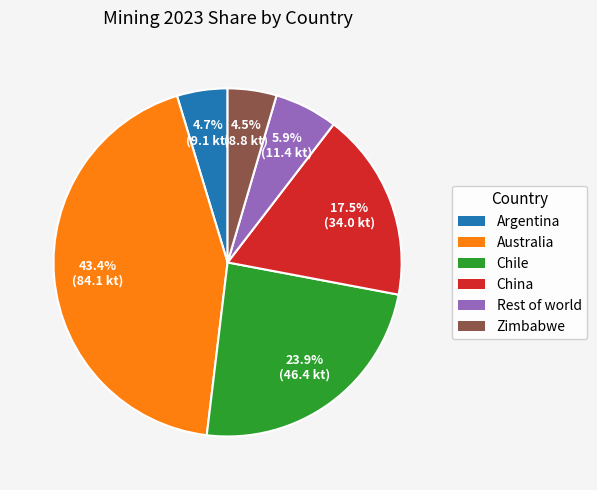

To the nearest percent, what percentage of the pie is Chile?

24%